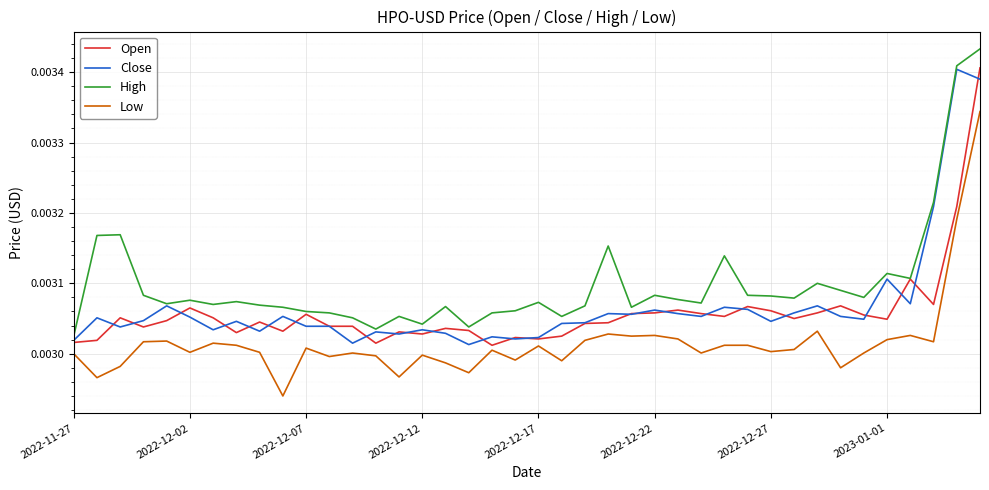

True or false: Low and Close intersect in this chart.

False